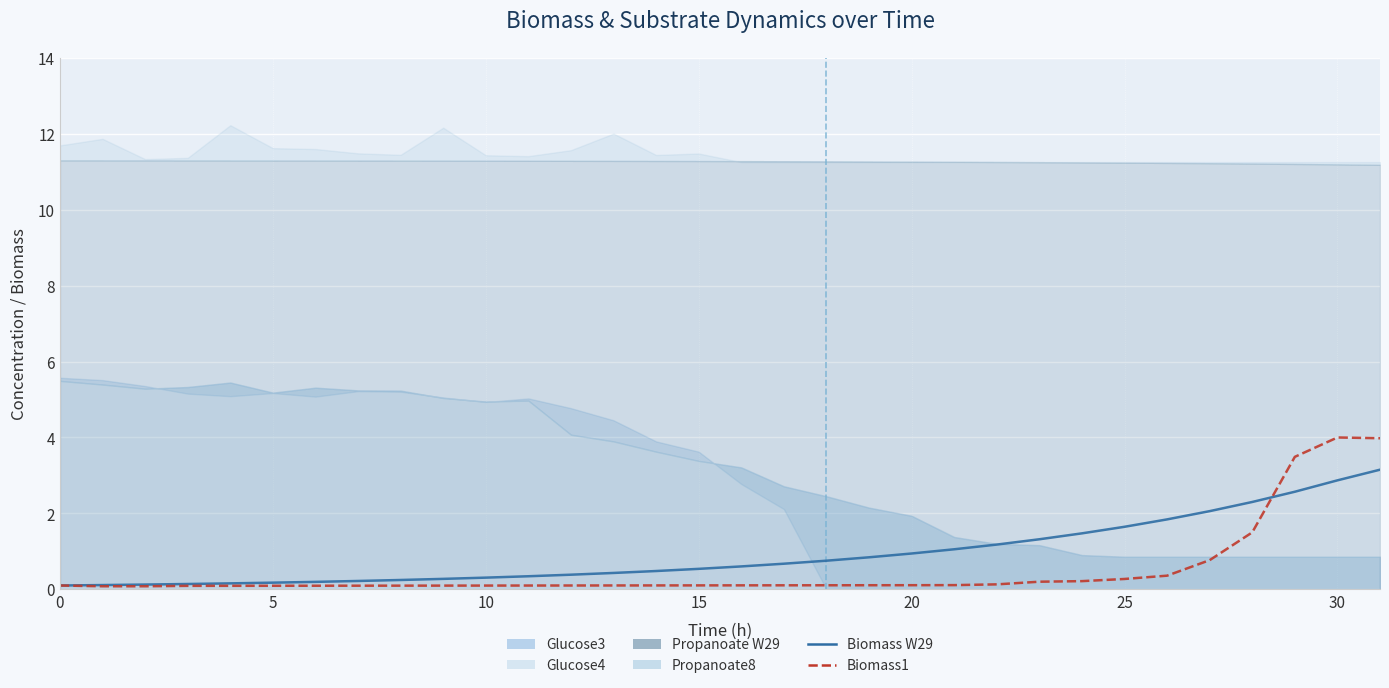

Where do Biomass1 and Biomass W29 first cross each other?

28 and 29